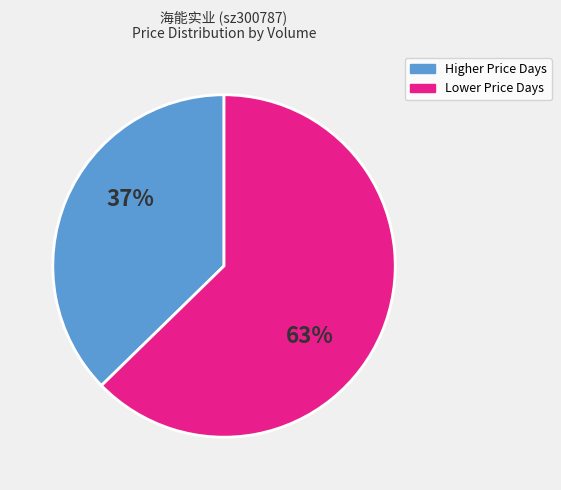

Do Higher Price Days and Lower Price Days together represent more than half of the pie?

Yes